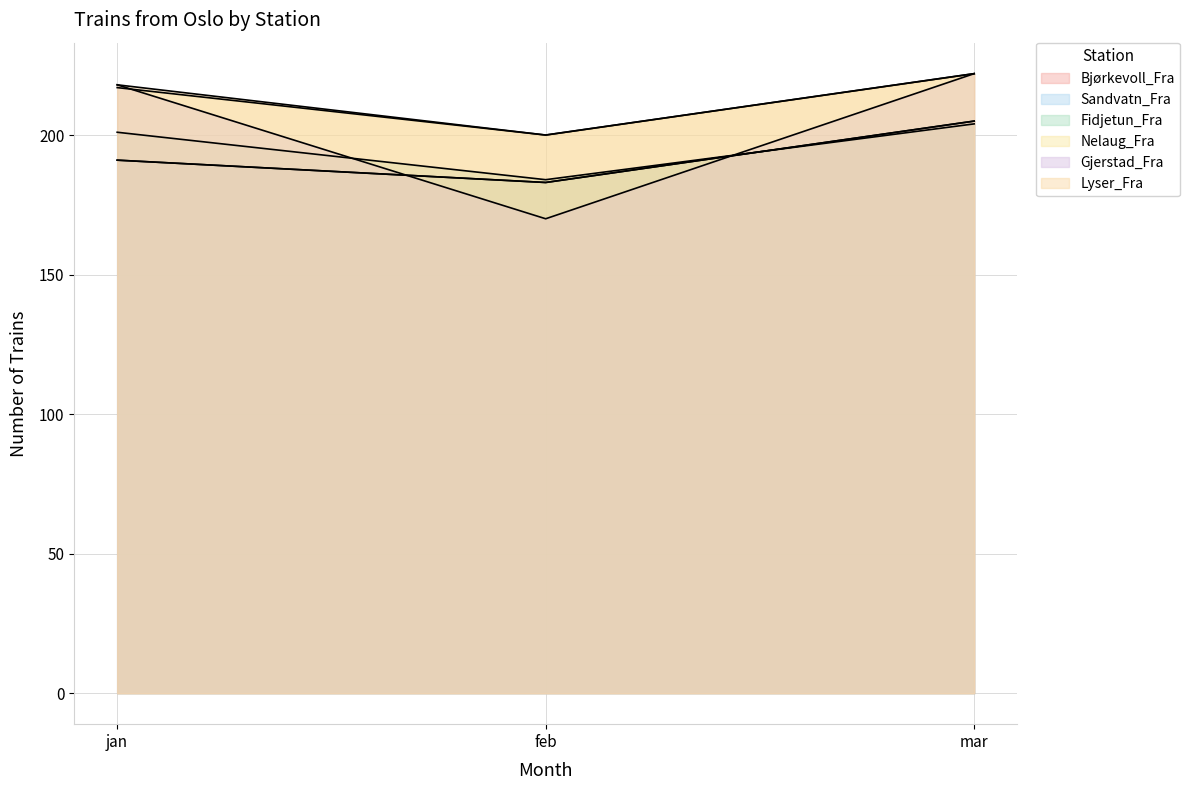

What is the average value of the Gjerstad_Fra series?

203